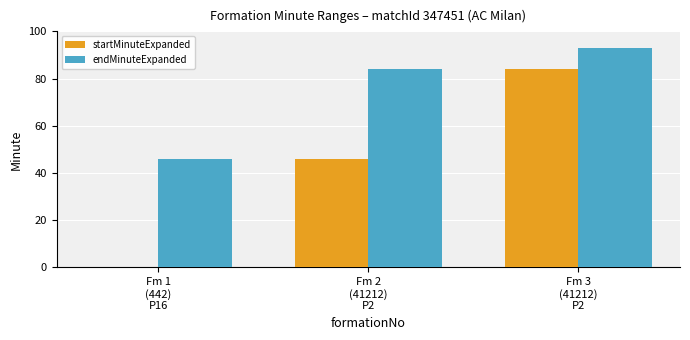

Which series has the largest total across all categories?

endMinuteExpanded